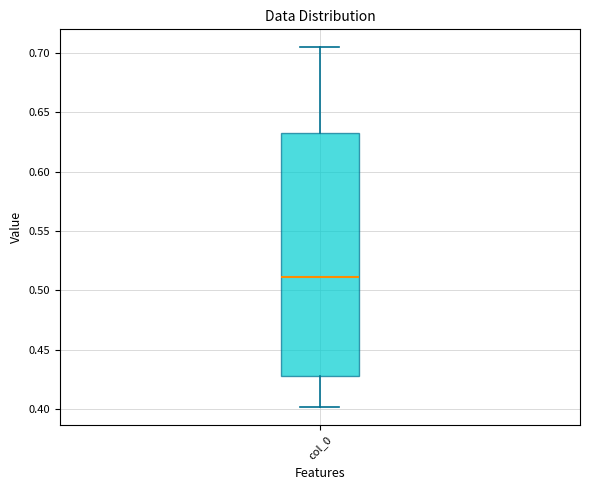

Transcribe this box plot: give where the median line is, the range the box spans, and where the two whiskers end, as read against the y-axis. The values are not printed on the chart, so give them approximately, as read against the axis.

median 0.510, box 0.430 to 0.635, whiskers 0.400 to 0.705